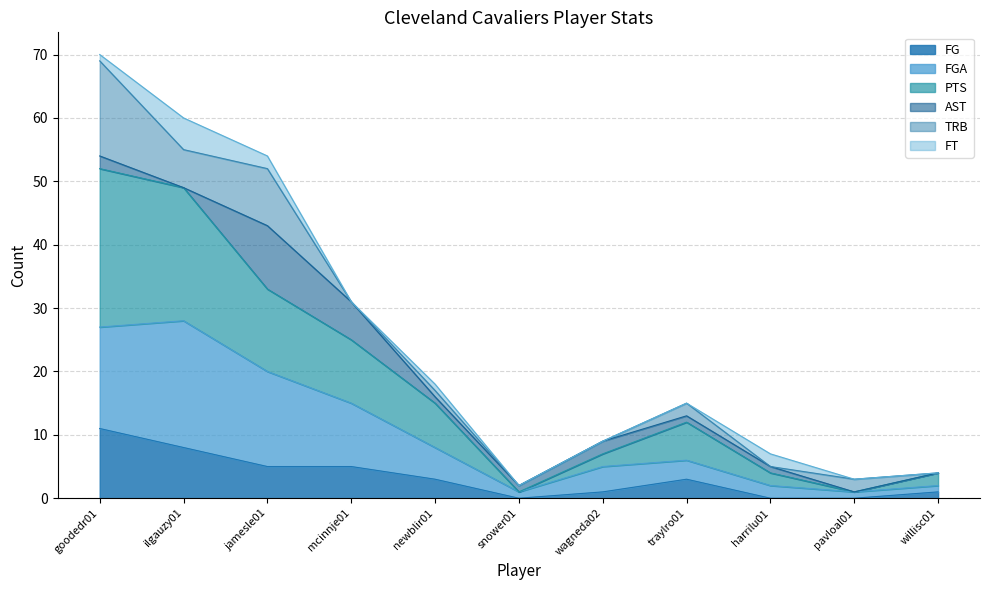

What is the difference between the second highest and minimum values in the FG series?

8